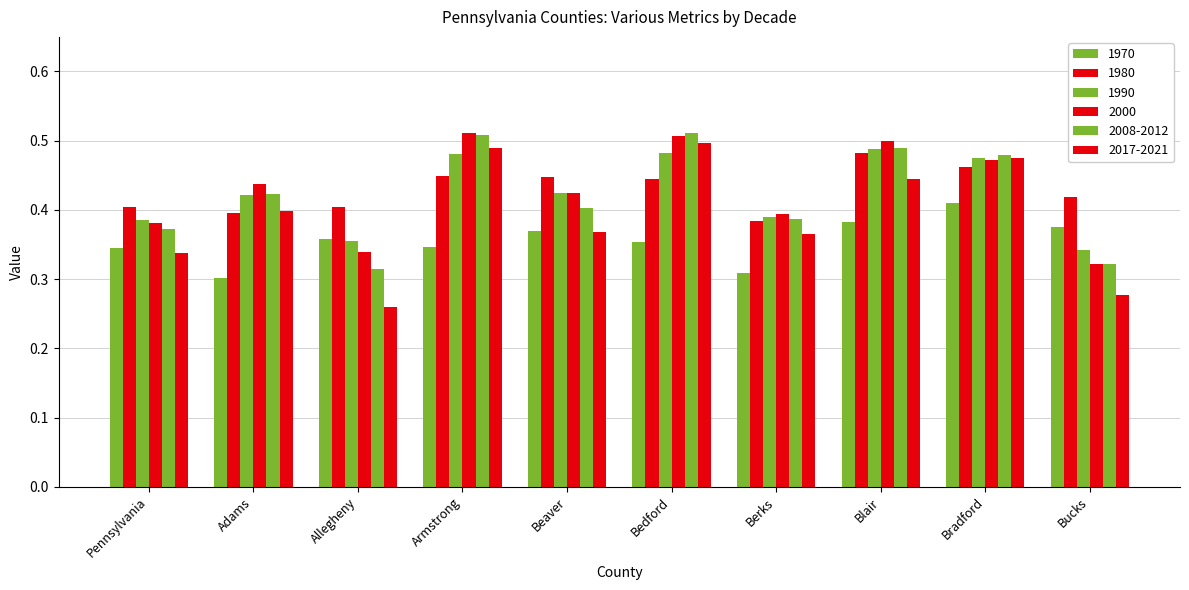

Count the number of categories in the chart.

10